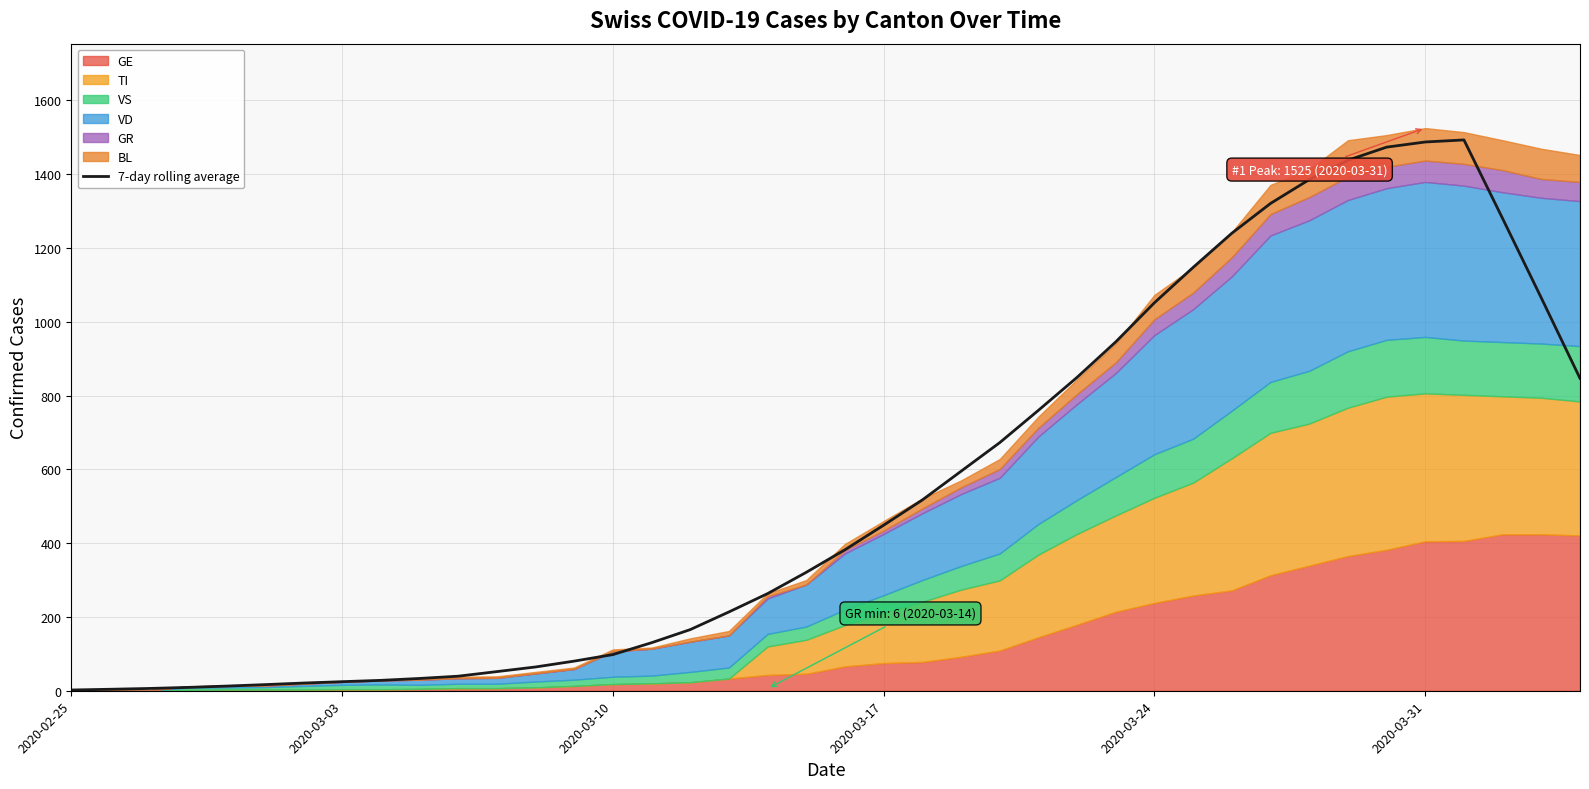

The value of 7-day rolling average at 2020-03-31 is 1014.8. True or false?

False